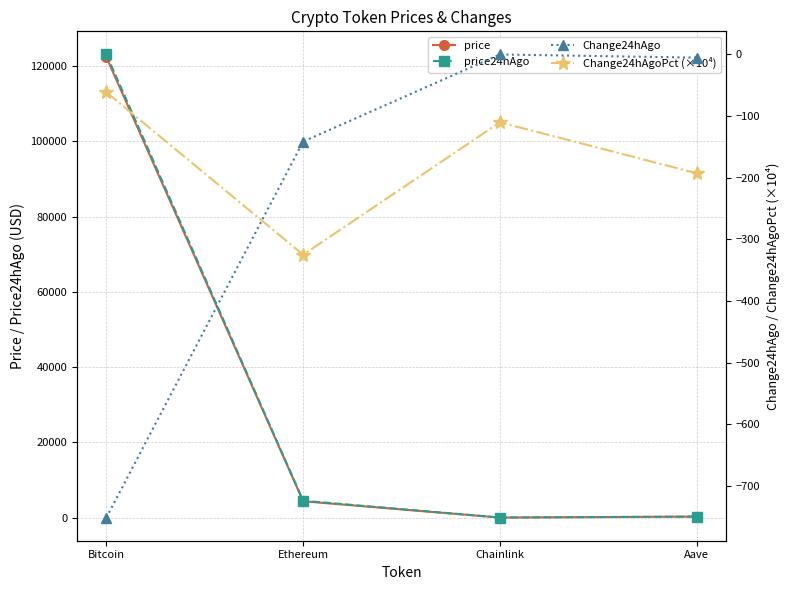

What position from the right is Chainlink?

2